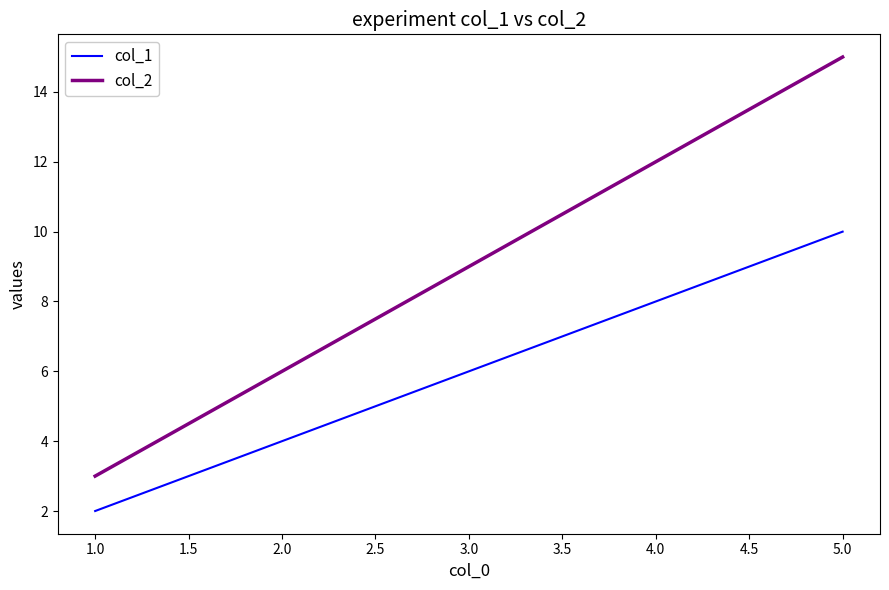

True or false: col_2 and col_1 cross at least once.

False